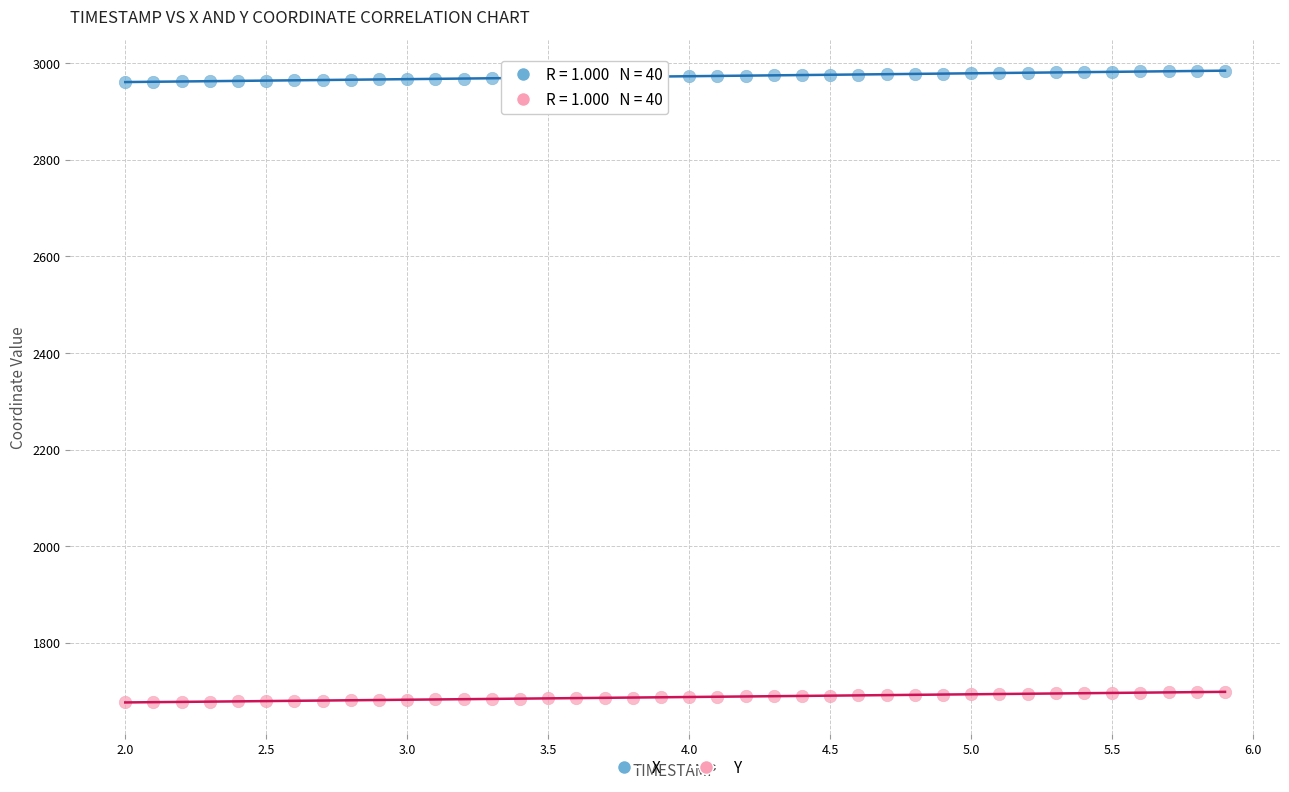

Which series reaches the minimum Y coordinate?

Y